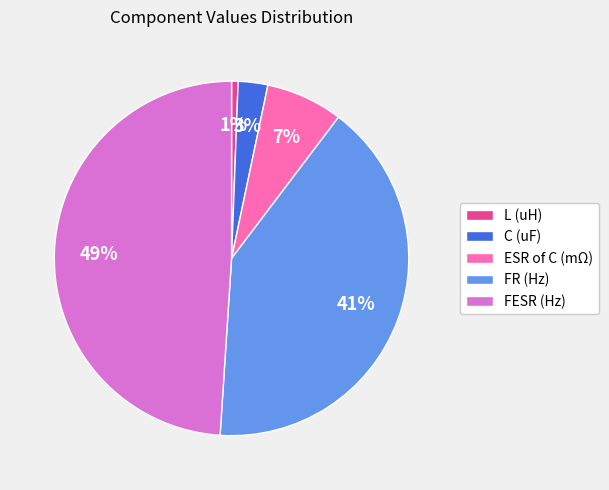

Do C (uF) and FR (Hz) together represent more than half of the pie?

No